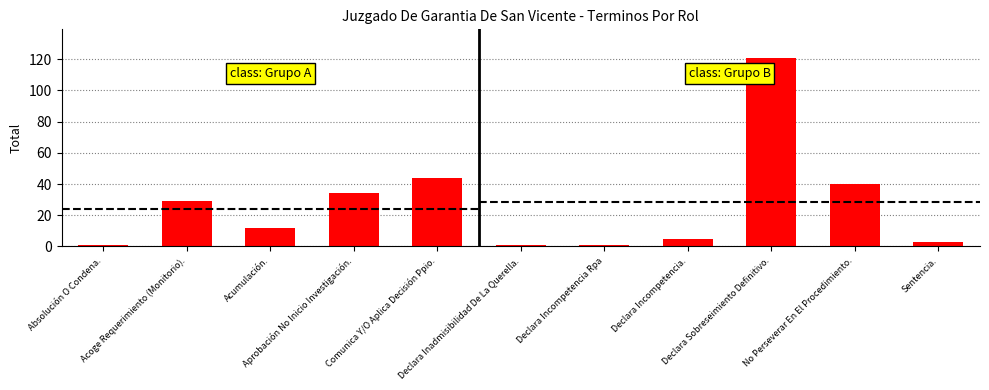

Reading right to left, list all the values displayed in this chart.

3	40	121	5	1	1	44	34	12	29	1